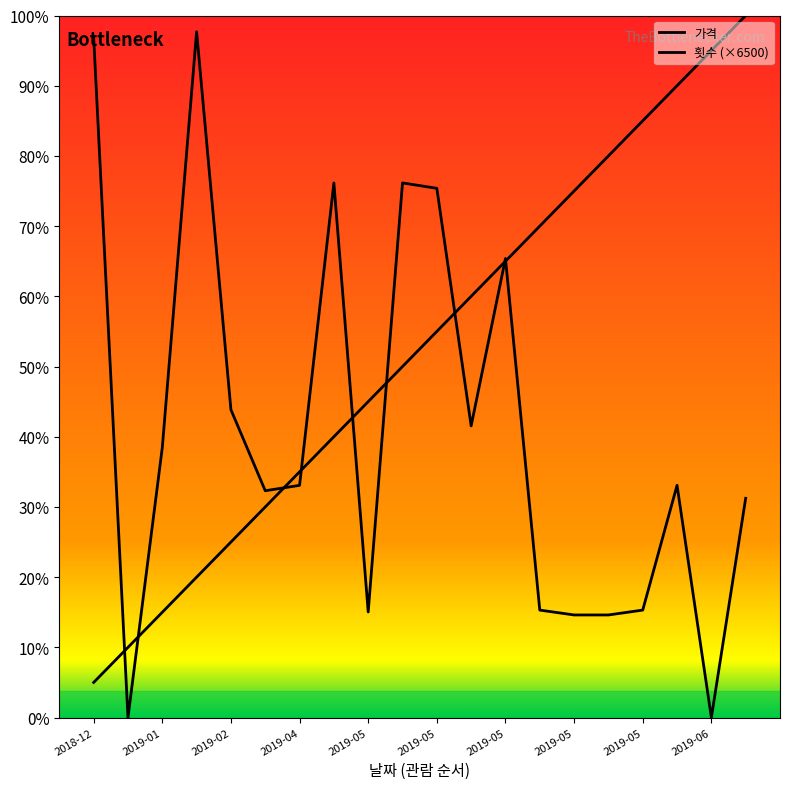

Is this an area chart (filled region under the line)?

Yes